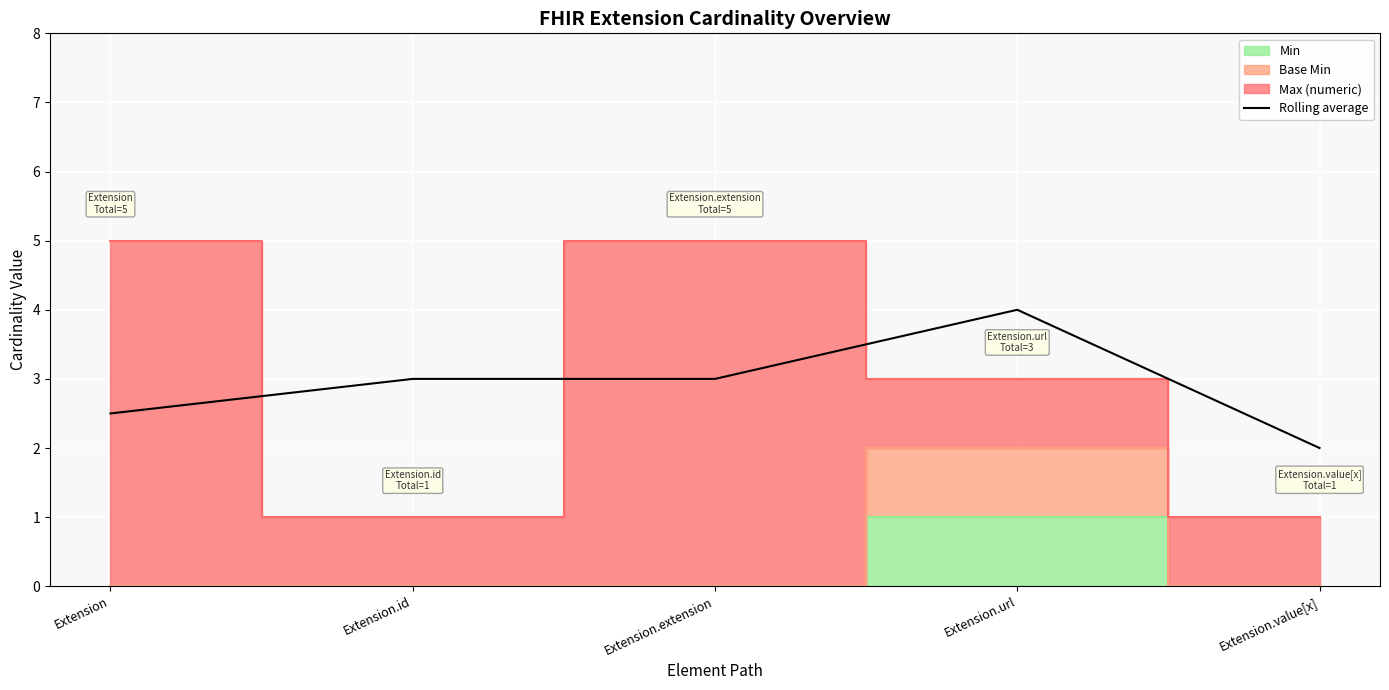

List the labels in order of value, largest first.

Extension.url, Extension.id, Extension.extension, Extension, Extension.value[x]